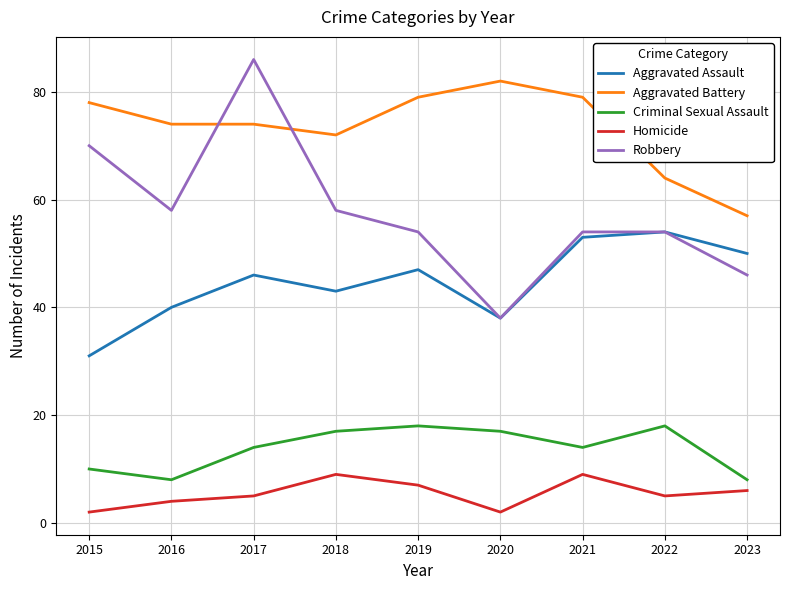

Which series has the largest range (max minus min)?

Robbery